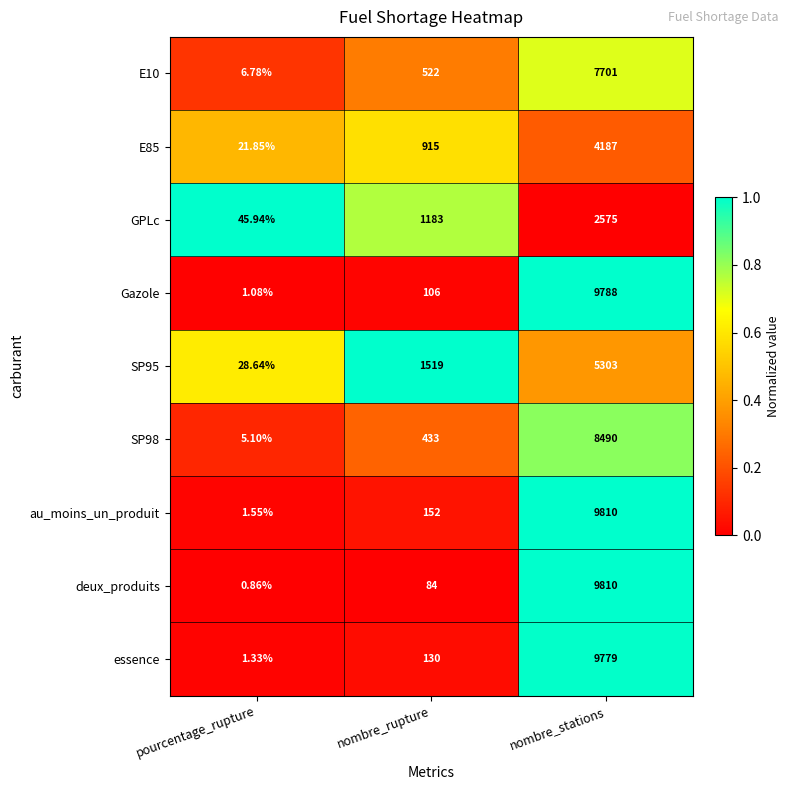

Which category has the highest value in the essence series?

nombre_stations